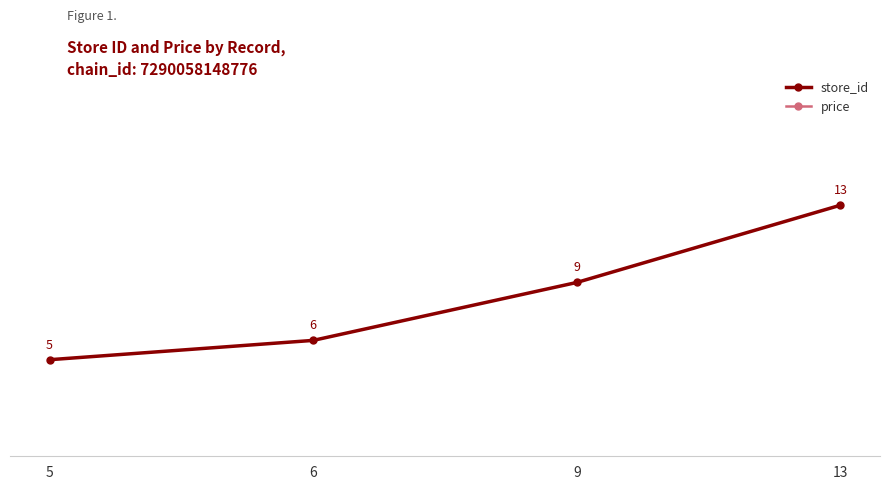

What is the minimum value for price?

44.9